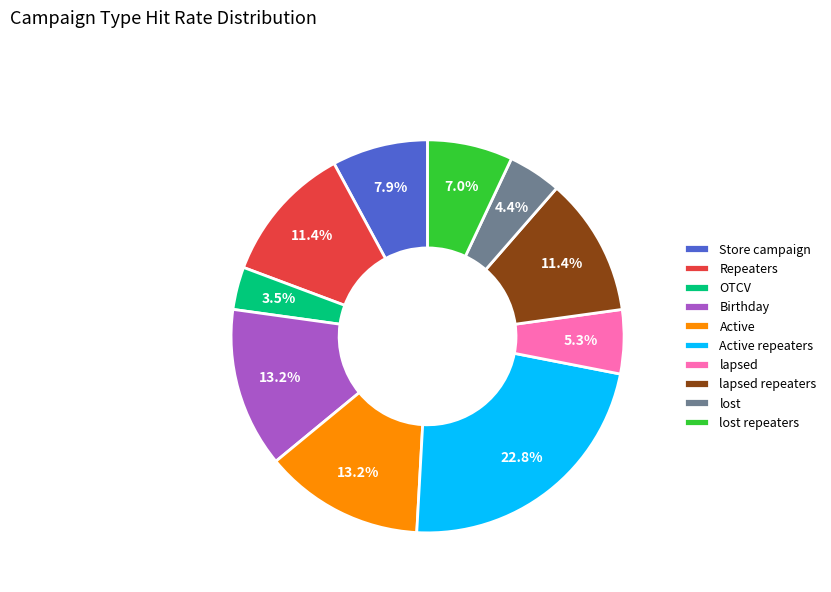

Which has a higher value, Repeaters or Birthday?

Birthday